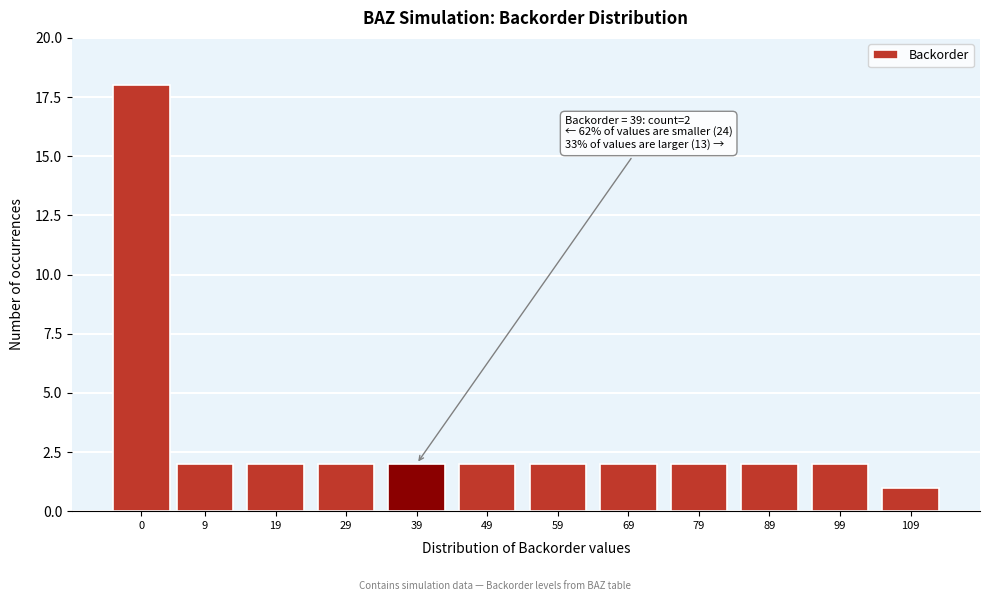

Reading left to right, list all the values displayed in this chart.

18	2	2	2	2	2	2	2	2	2	2	1